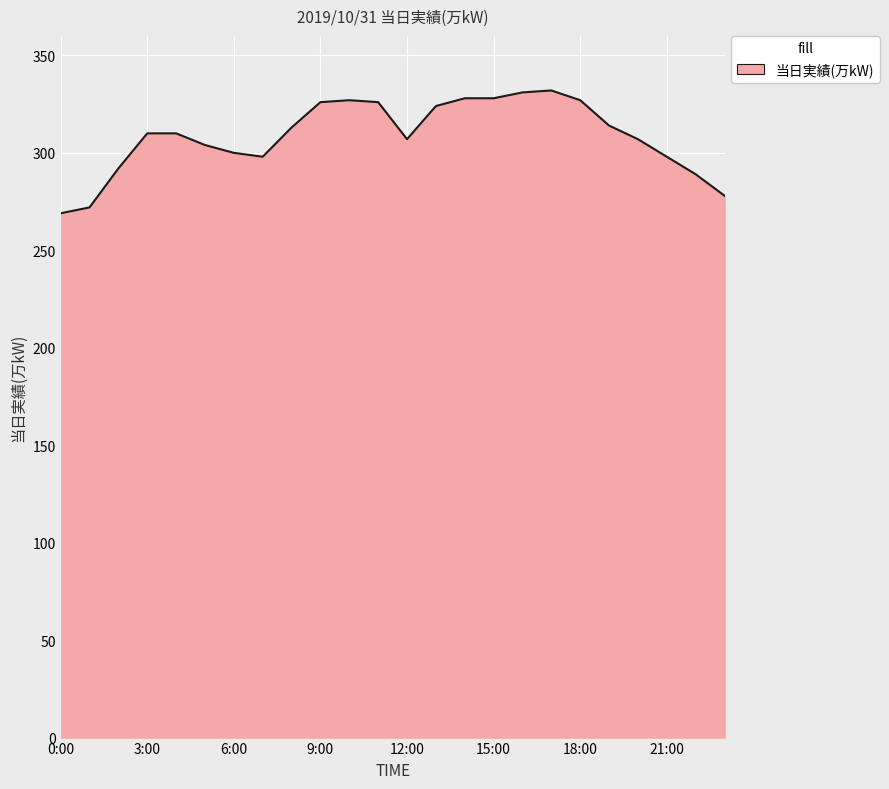

What is the difference between the maximum and minimum values?

63